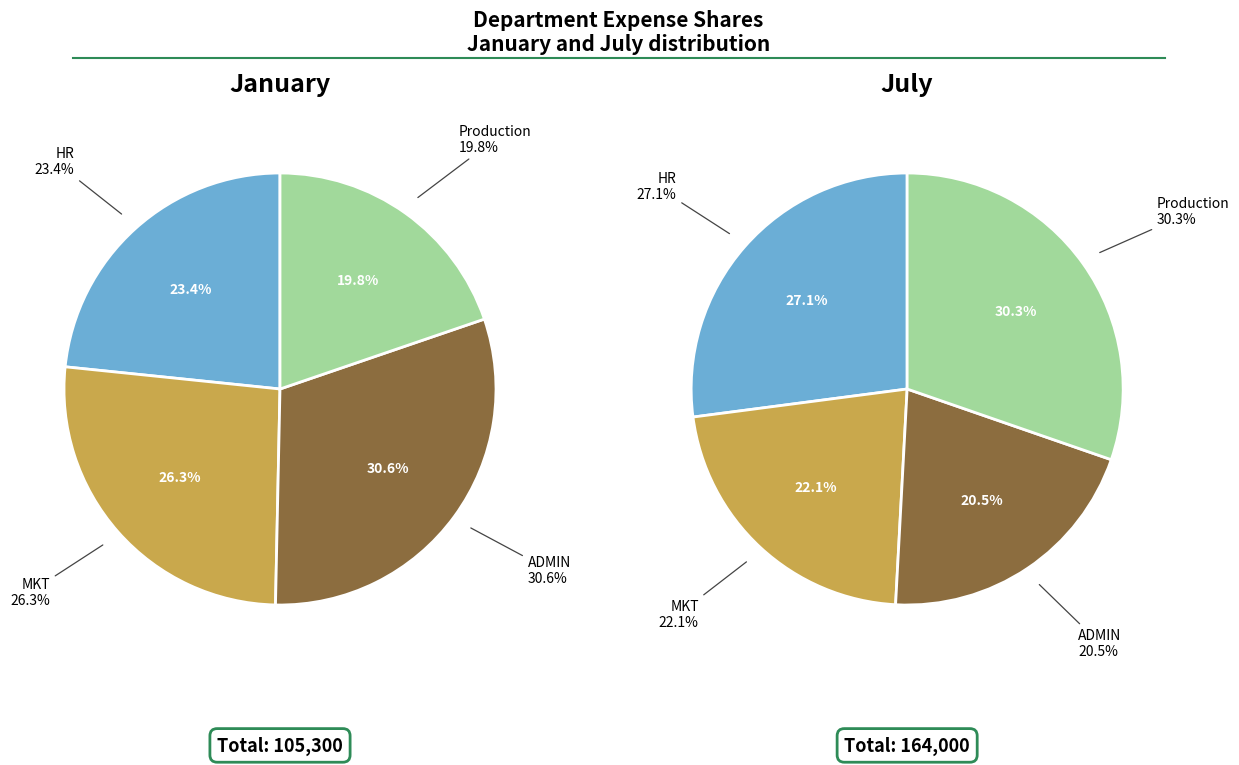

True or false: ADMIN accounts for 31% of the total.

True